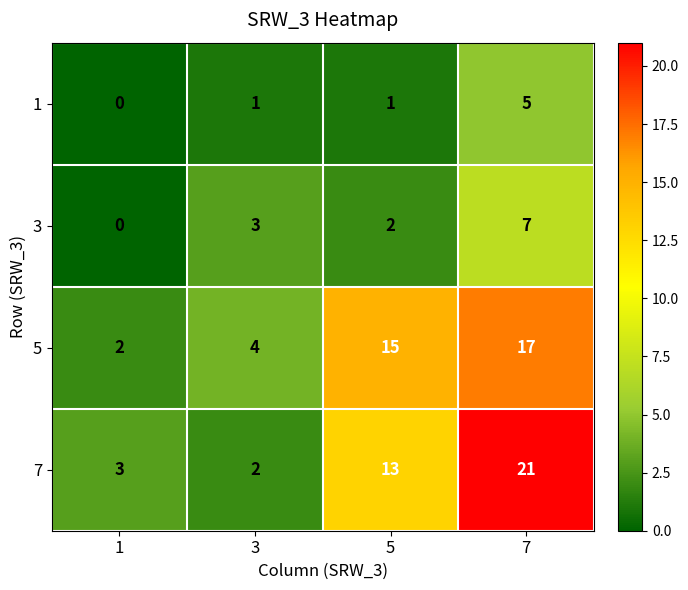

Reading right to left, what are all the values shown in this chart?

1: 7=5	5=1	3=1	1=0
3: 7=7	5=2	3=3	1=0
5: 7=17	5=15	3=4	1=2
7: 7=21	5=13	3=2	1=3